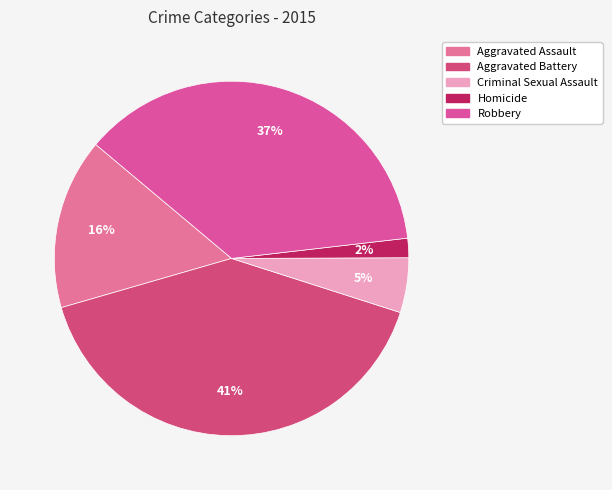

To the nearest percent, what percentage of the pie is Criminal Sexual Assault?

5%